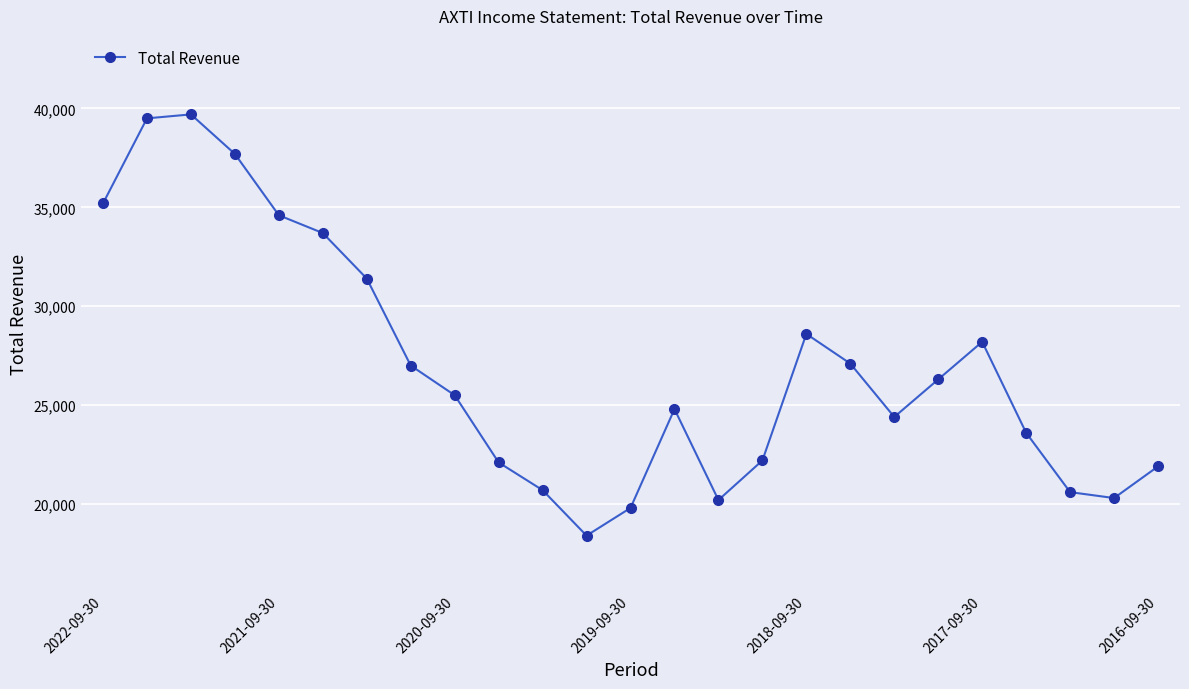

What is the value of the 7th point from the left?

31400